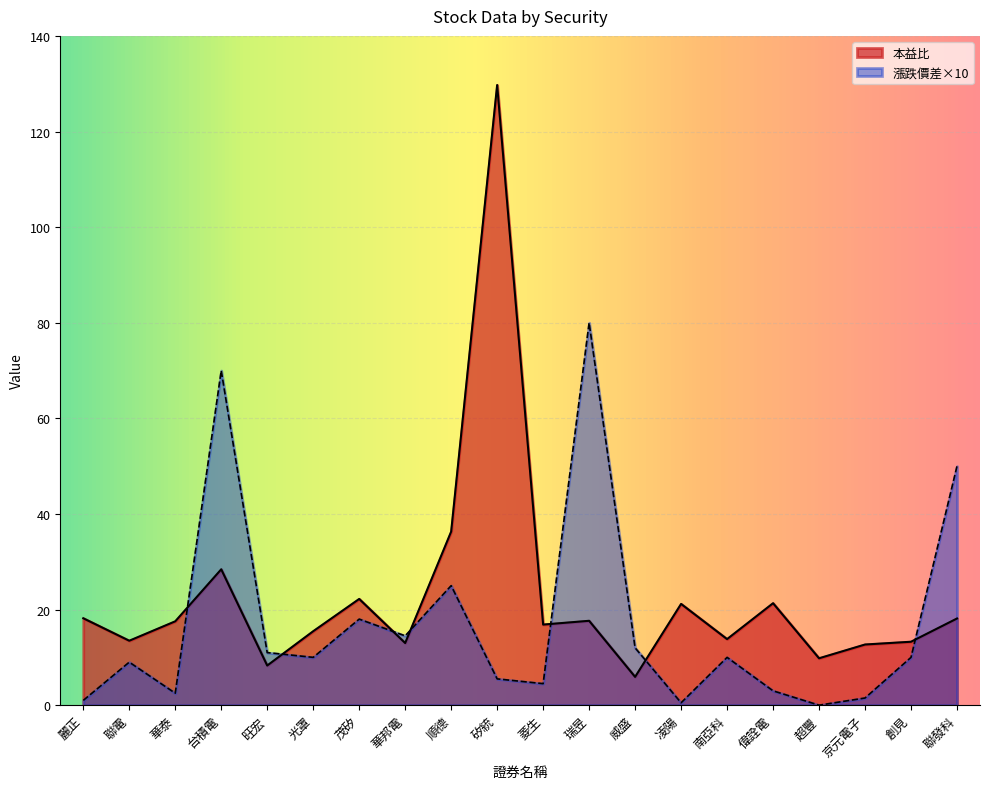

At which category does 本益比 reach its first local valley?

聯電